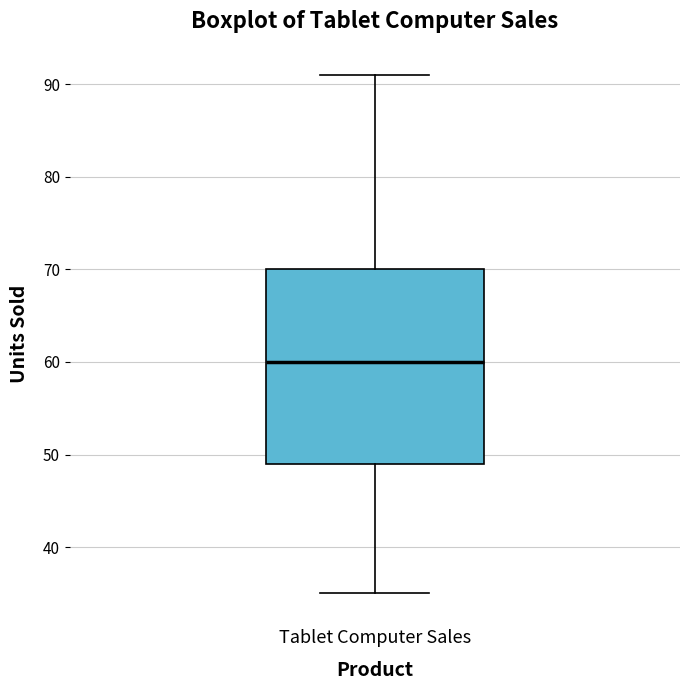

Read this box plot against the y-axis: the position of the median line, the range covered by the box, and the ends of both whiskers. The values are not printed on the chart, so give them approximately, as read against the axis.

median 60, box 49 to 70, whiskers 35 to 91